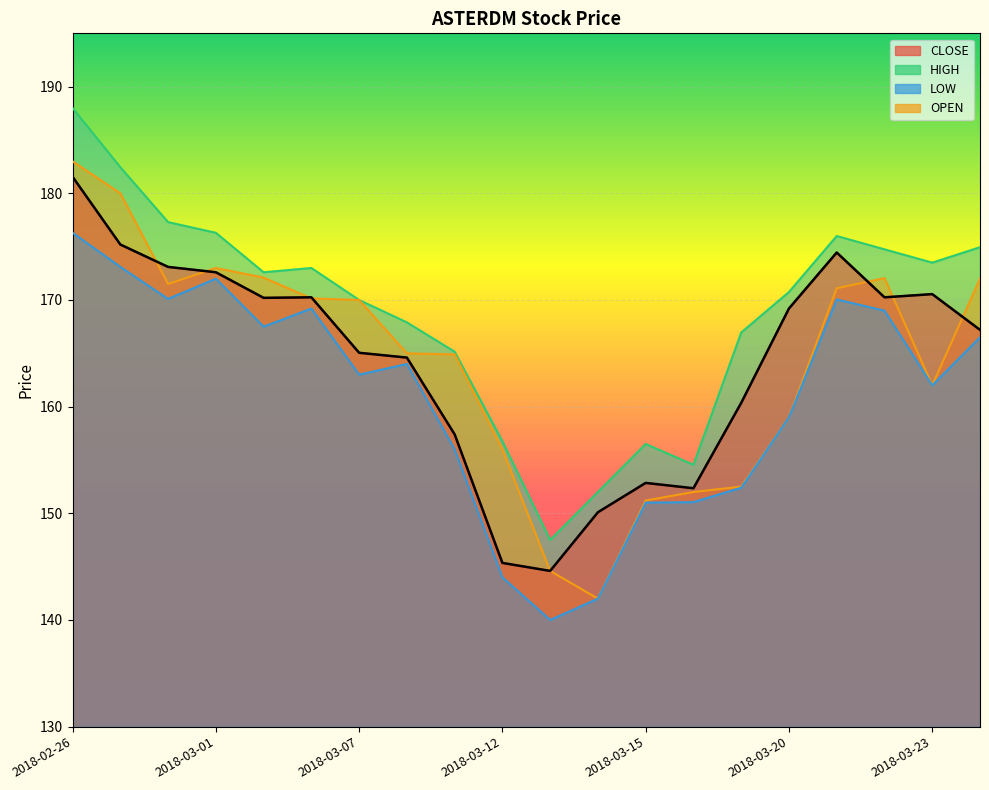

True or false: OPEN and LOW intersect in this chart.

False